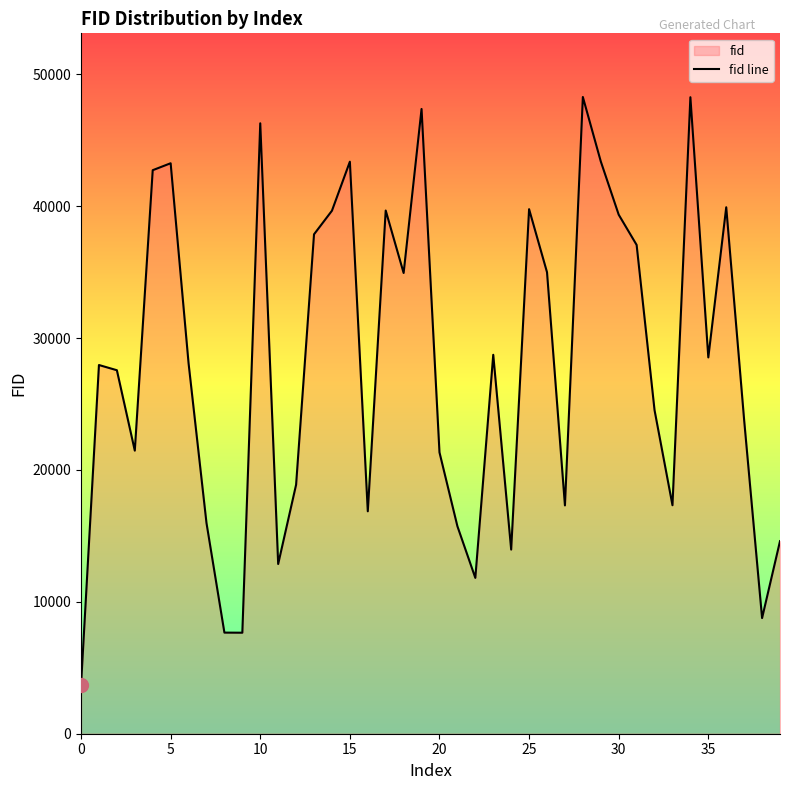

What value does the data have at 31, to the nearest 50?

37050